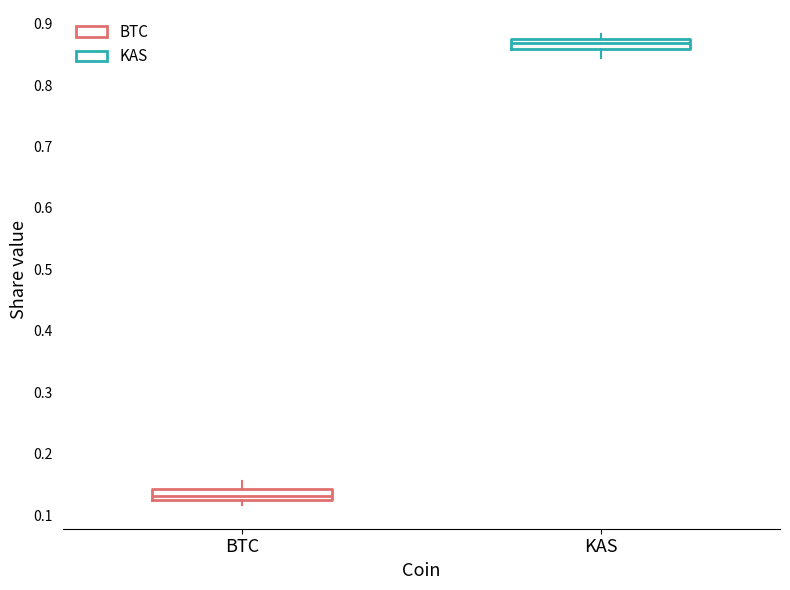

Reading left to right, transcribe this box plot: for each box, give where its median line is, the range the box spans, and where its two whiskers end, as read against the y-axis. The values are not printed on the chart, so give them approximately, as read against the axis.

BTC: median 0.13, box 0.12 to 0.14, whiskers 0.12 (just below the box's lower edge) to 0.16
KAS: median 0.87, box 0.86 to 0.88, whiskers 0.84 to 0.88 (just above the box's upper edge)